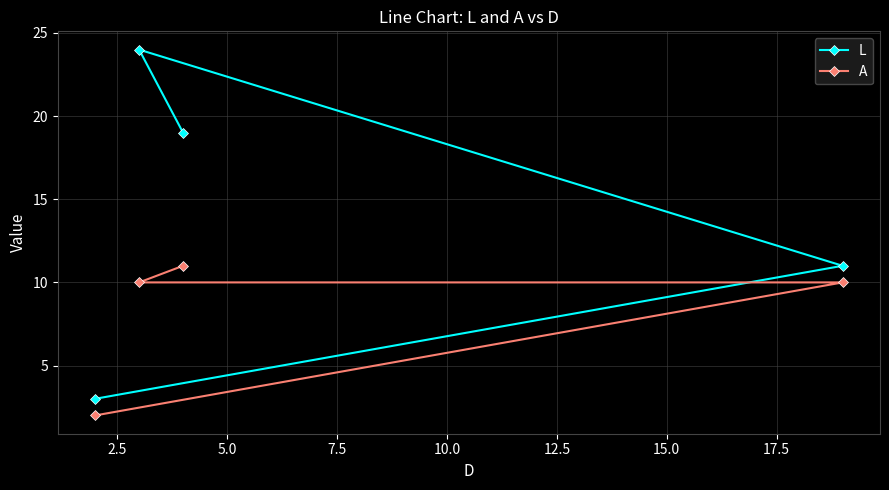

True or false: A and L intersect in this chart.

False